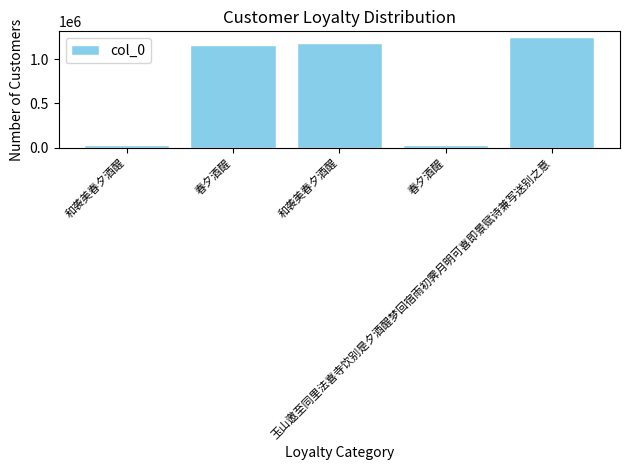

What is the label of the 3rd bar from the left?

和袭美春夕酒醒